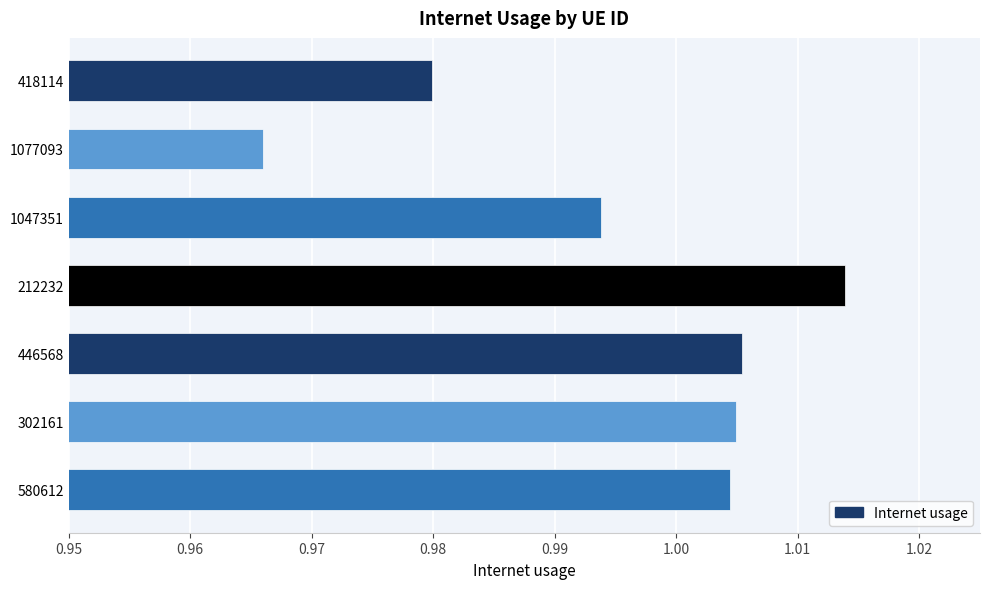

What is the label of the 6th bar from the top?

302161